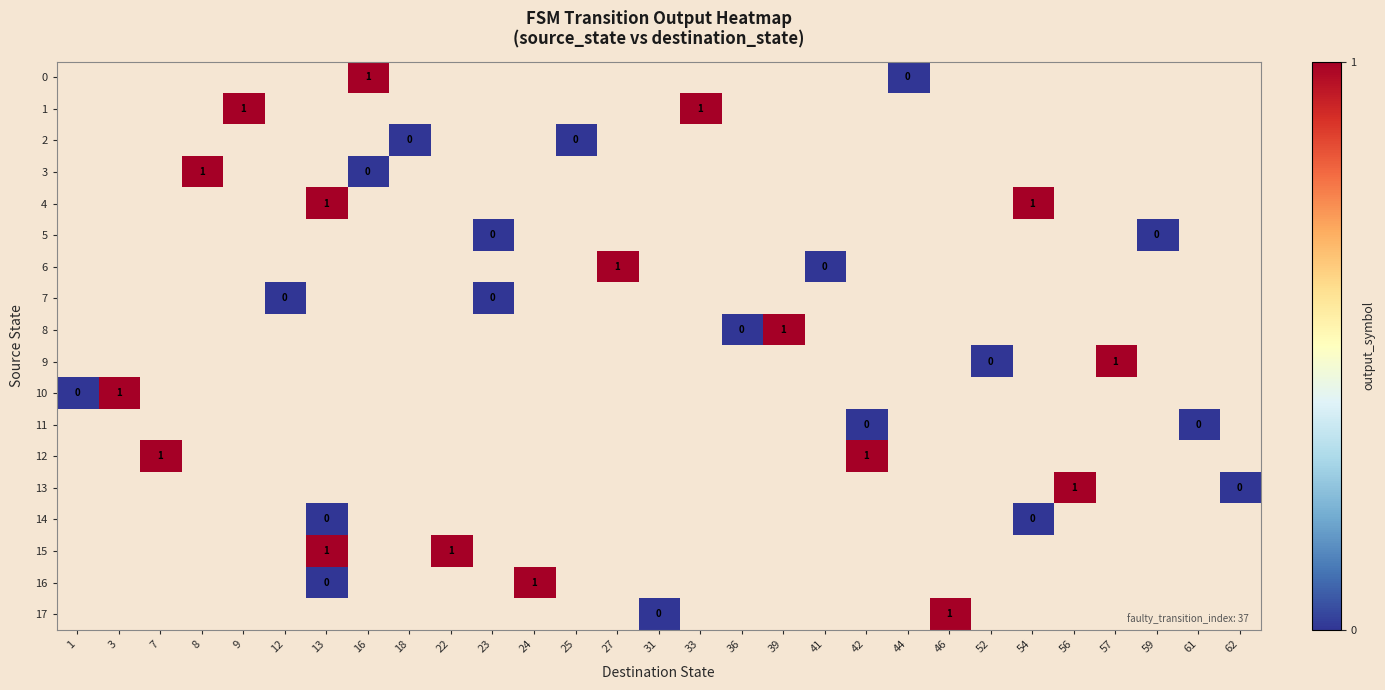

Is it true that 13 equals 2 at 56?

False